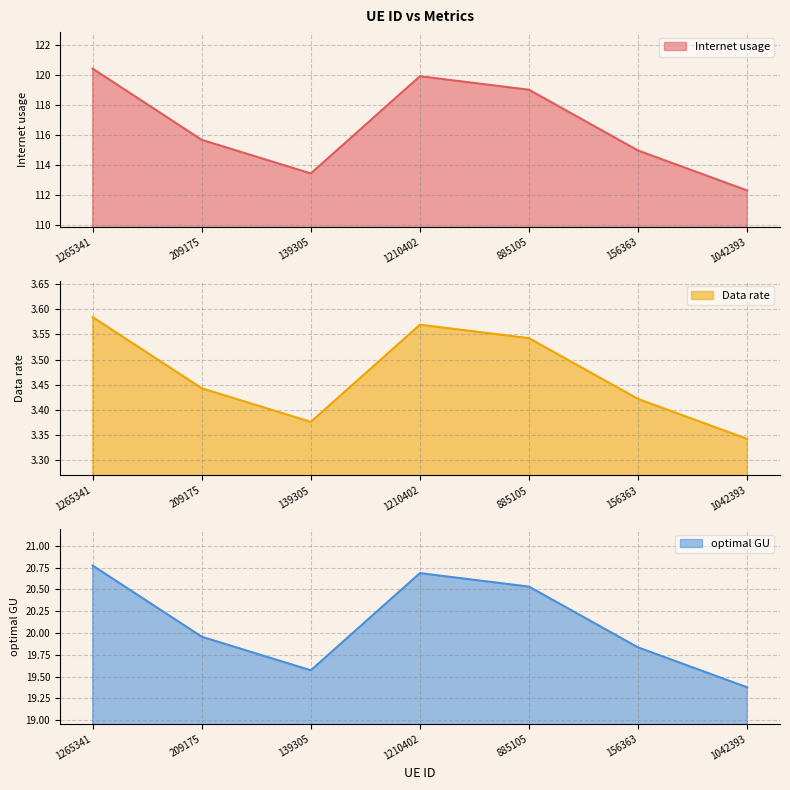

What position from the right is 139305?

5